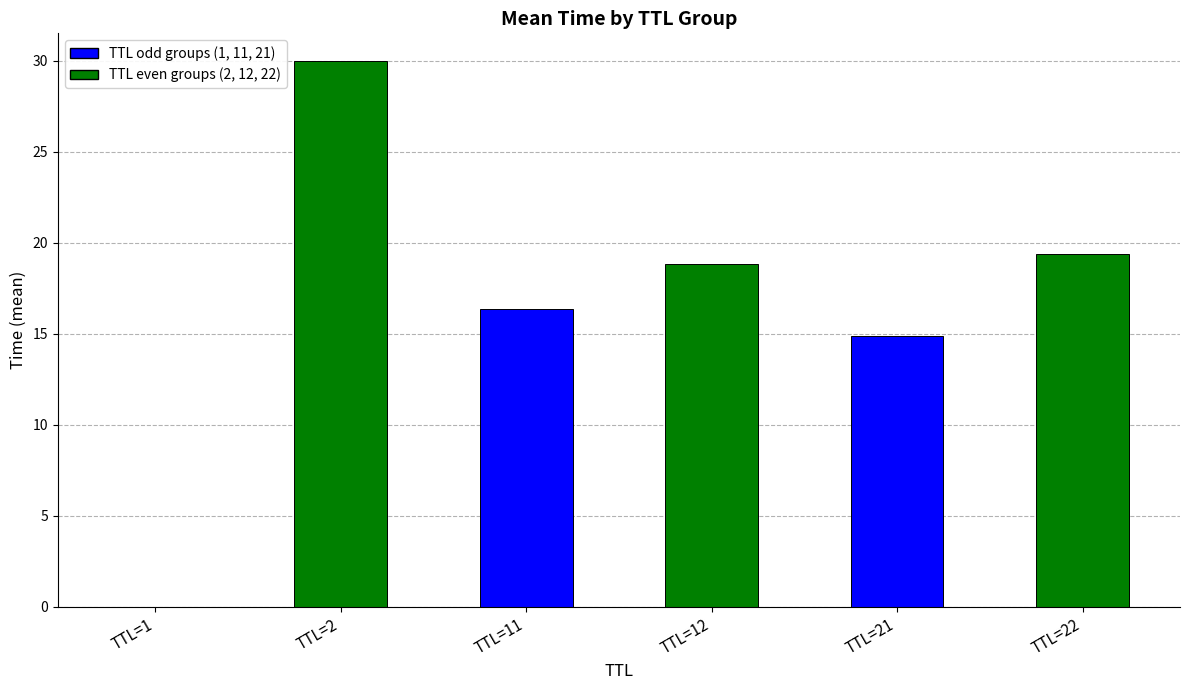

Count the number of categories in the chart.

6